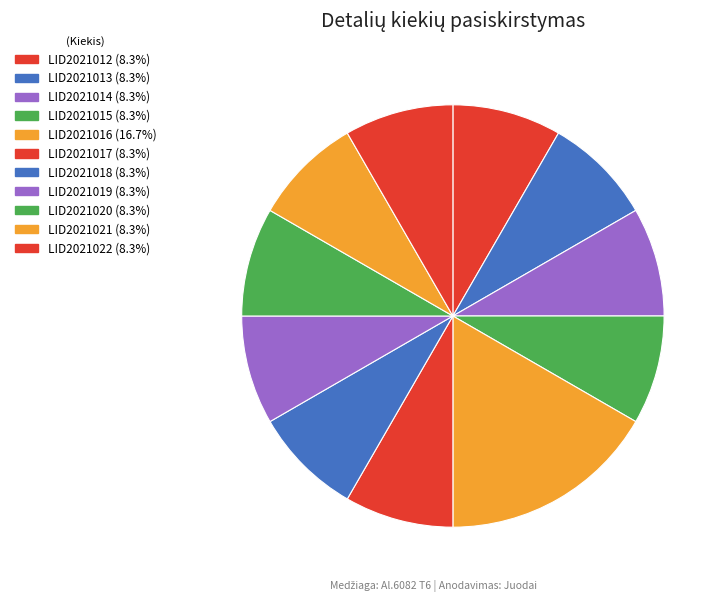

Count the number of slices in the pie.

11